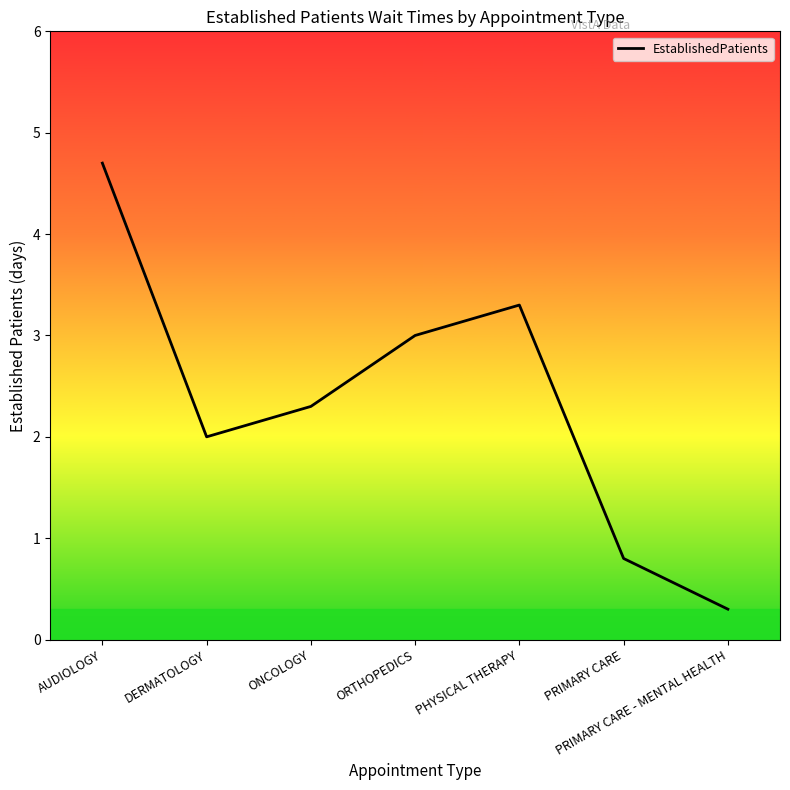

What position from the left is PRIMARY CARE - MENTAL HEALTH?

7